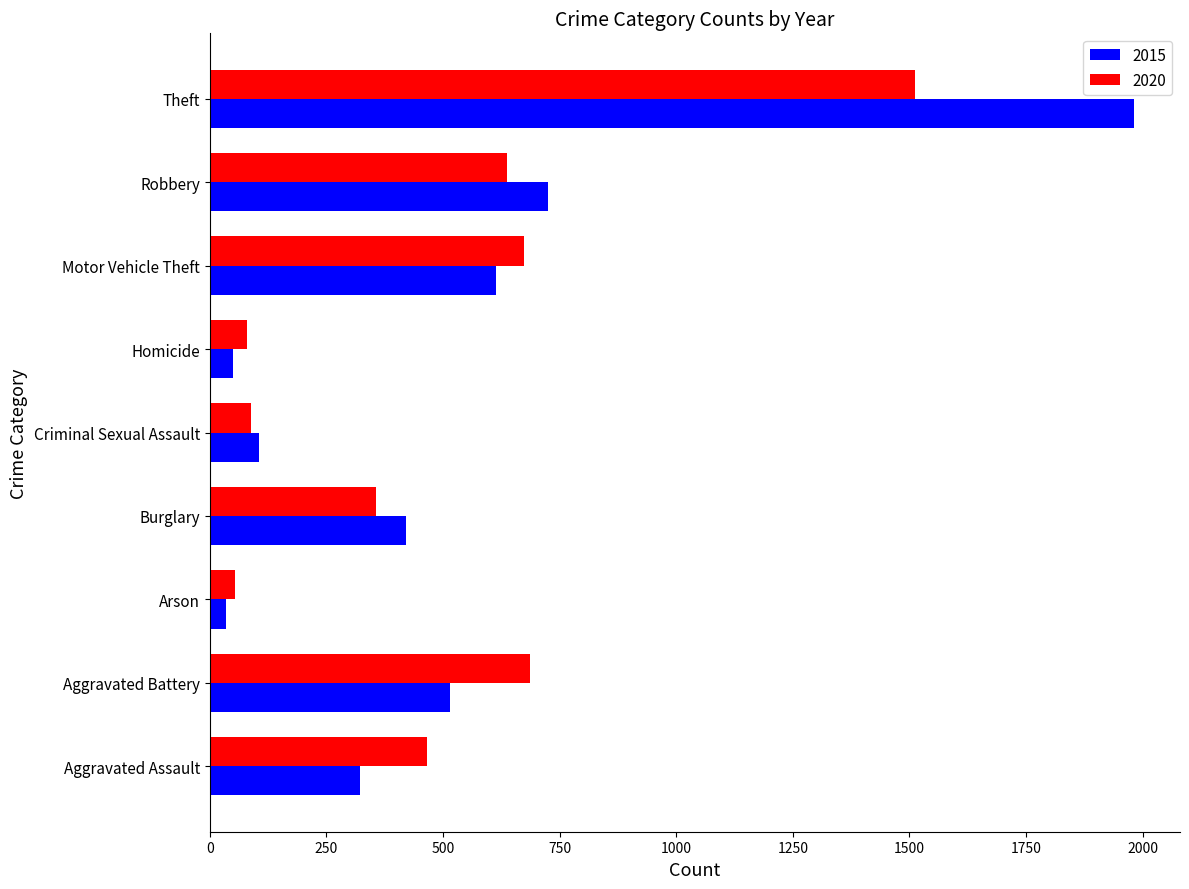

Between Aggravated Battery and Criminal Sexual Assault, which series saw the biggest shift?

2020